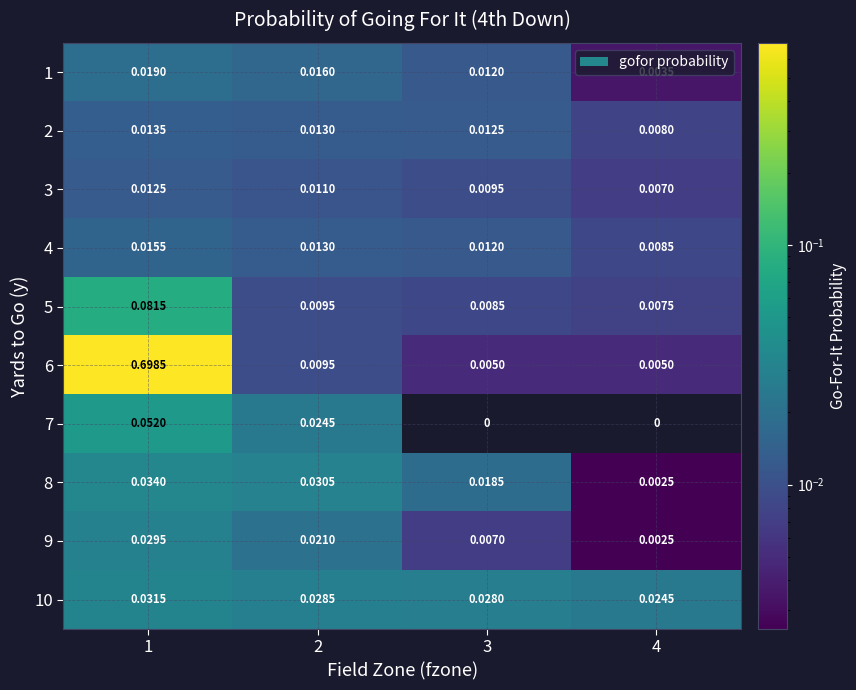

Is the value of 3 at 2 greater than the value of 9 at 4?

Yes